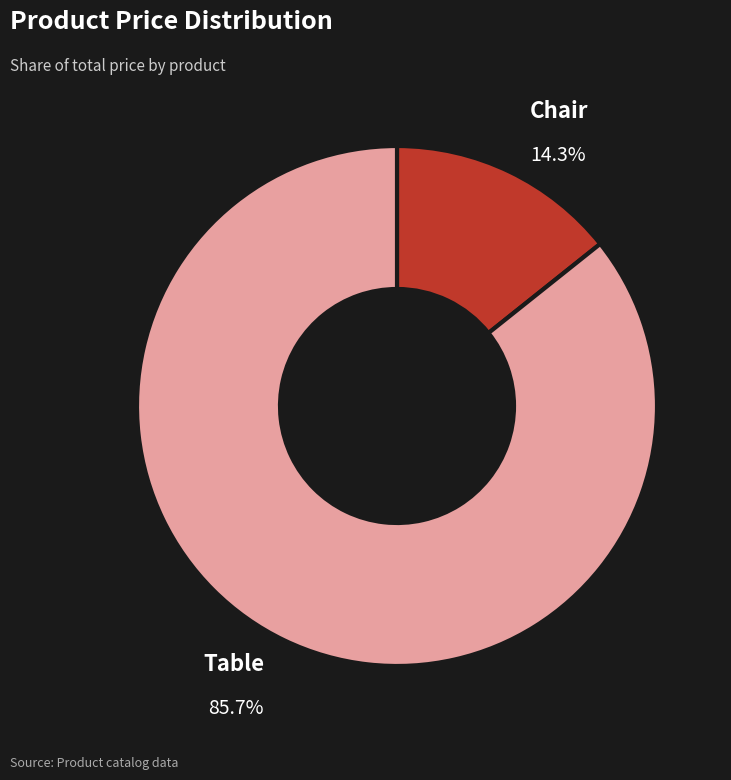

Which category has the smallest portion of the pie?

Chair